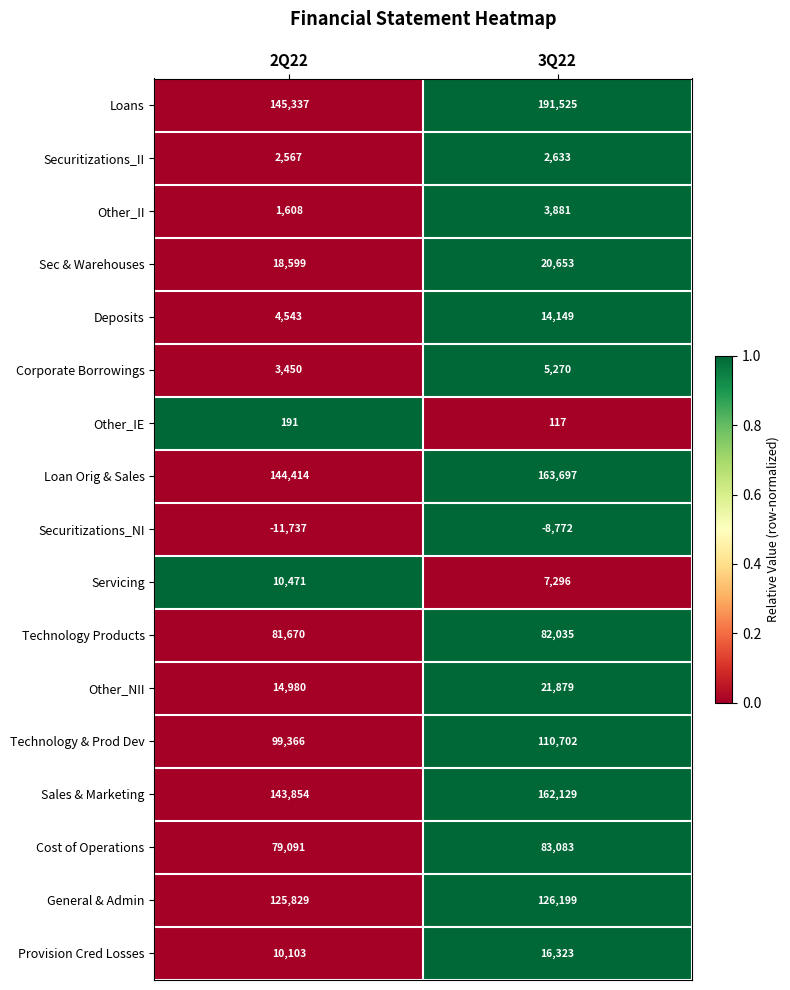

Is it true that General & Admin equals 125829 at 2Q22?

True